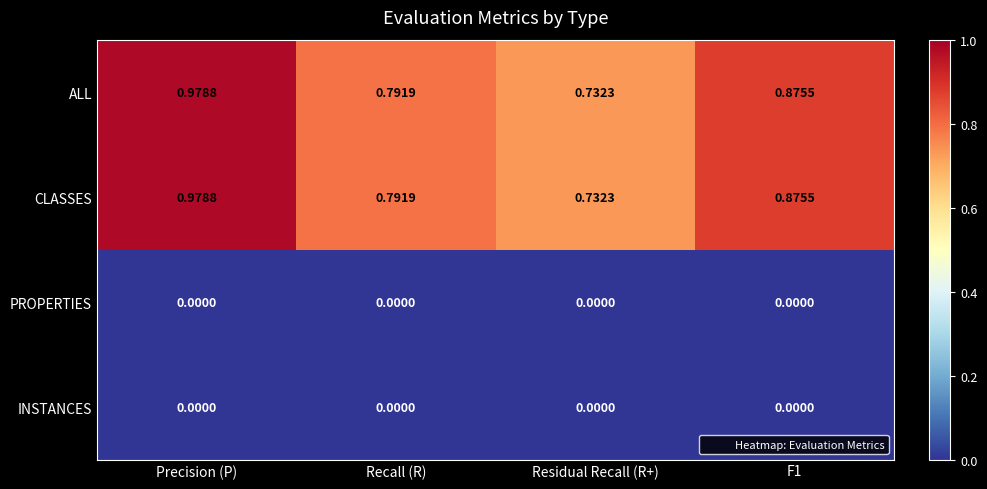

Where is CLASSES nearest to the value 0?

Residual Recall (R+)